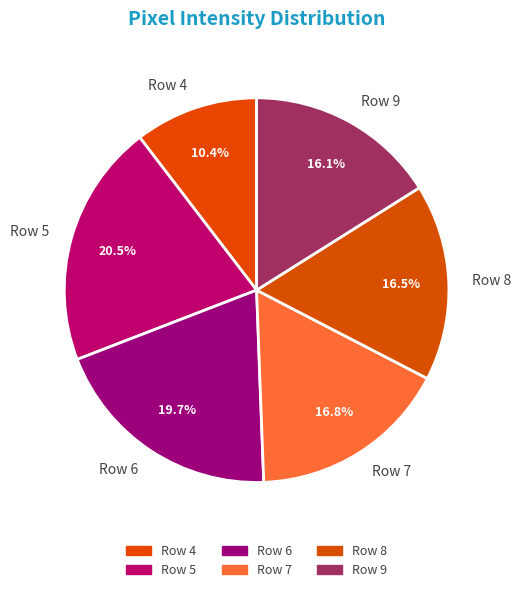

What is the largest slice in the pie chart?

Row 5